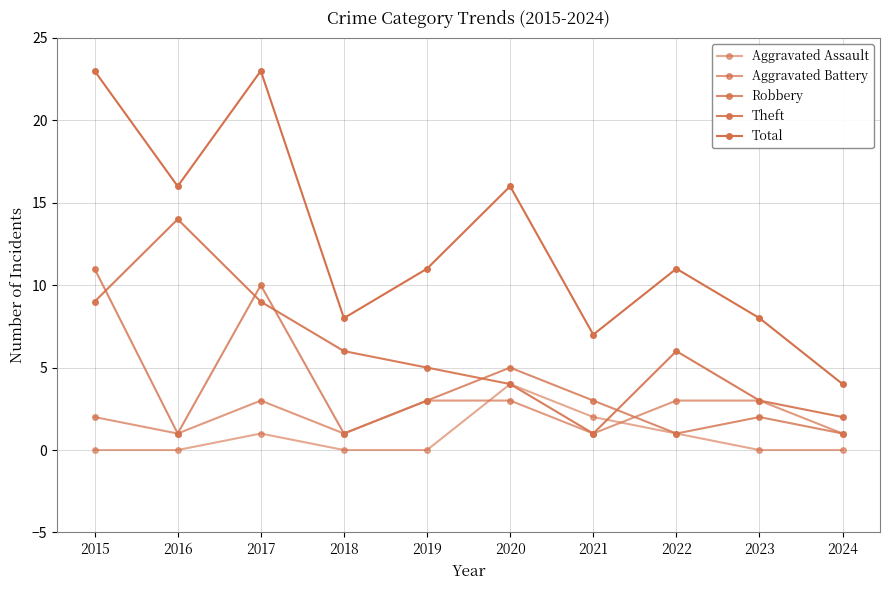

At which category is the sum across all series the highest?

2017